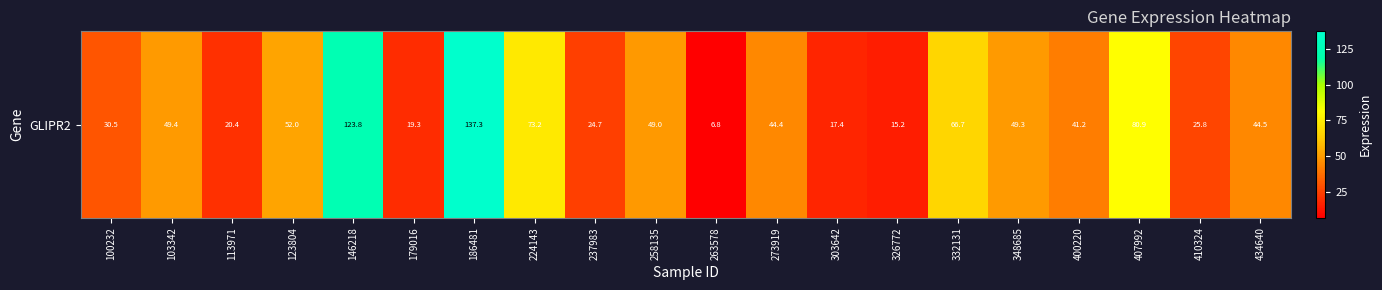

How many values exceed 44?

11